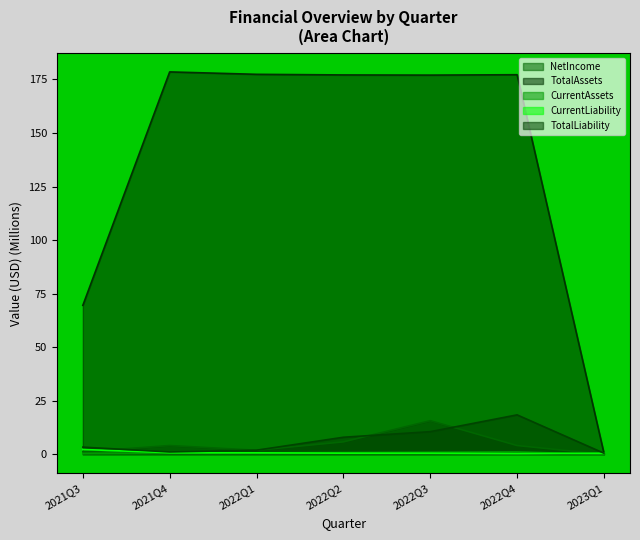

What is the difference between the maximum and second lowest values in the TotalAssets series?

109.0